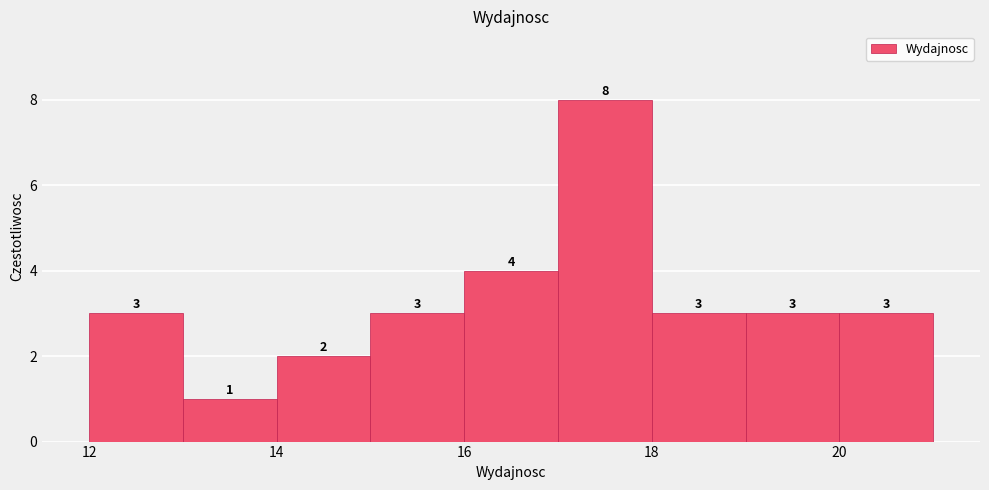

Reading left to right, transcribe this chart: for each bar, give the range it covers on the x-axis and its height.

12 to 13: 3
13 to 14: 1
14 to 15: 2
15 to 16: 3
16 to 17: 4
17 to 18: 8
18 to 19: 3
19 to 20: 3
20 to 21: 3